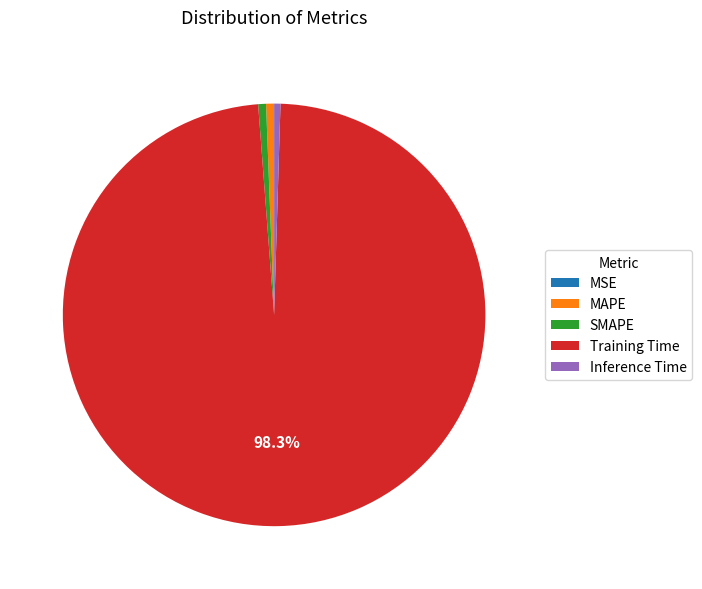

Which category has the biggest portion of the pie?

Training Time